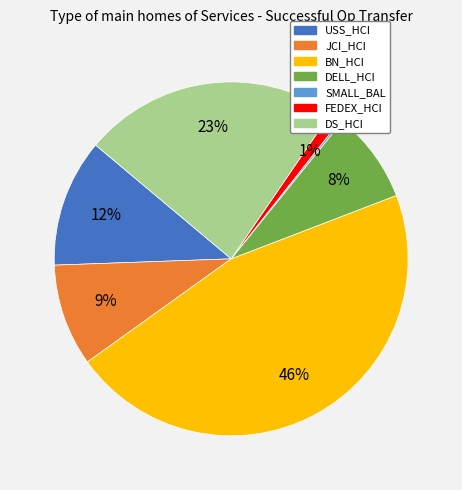

Is the sum of DS_HCI and JCI_HCI greater than half?

No